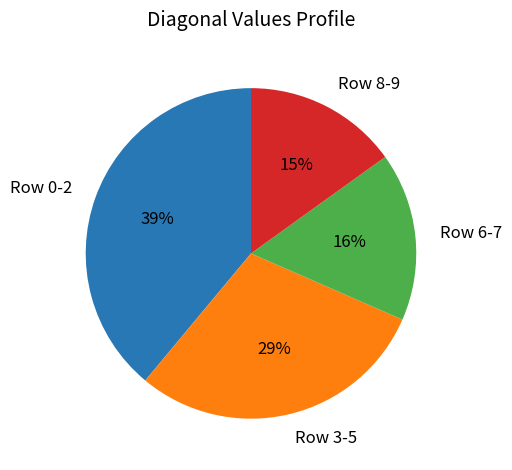

Is there a majority slice in this chart?

No